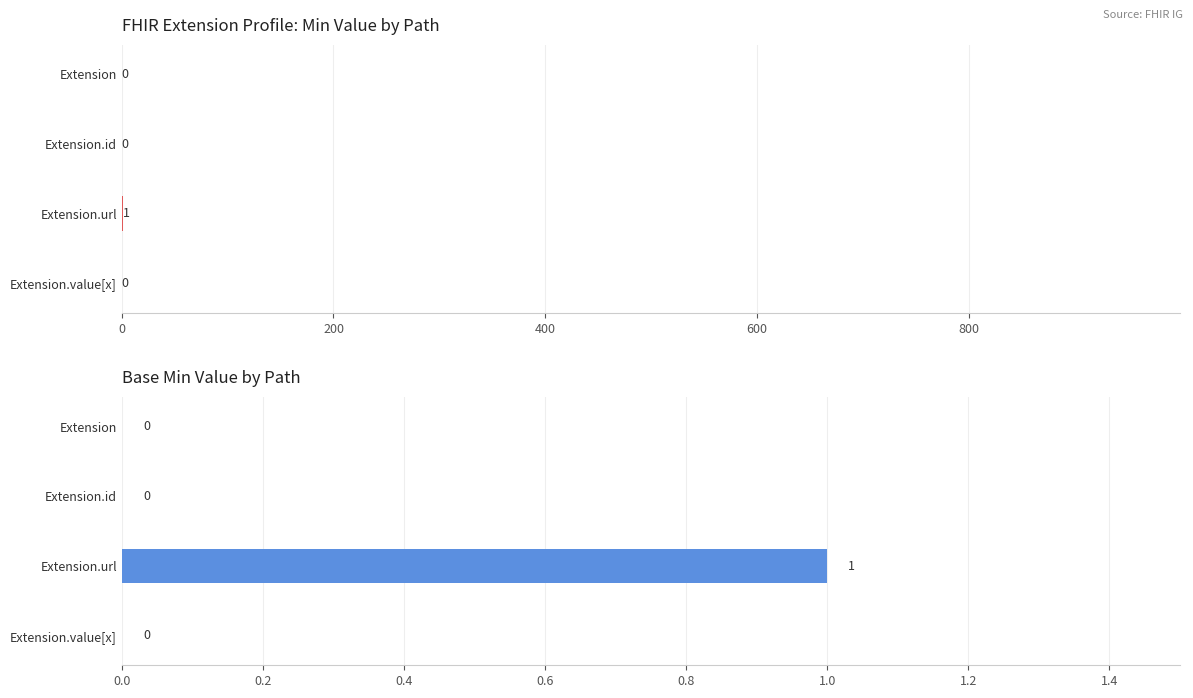

Rank the series at Extension.value[x] from lowest to highest value.

Min, Base Min